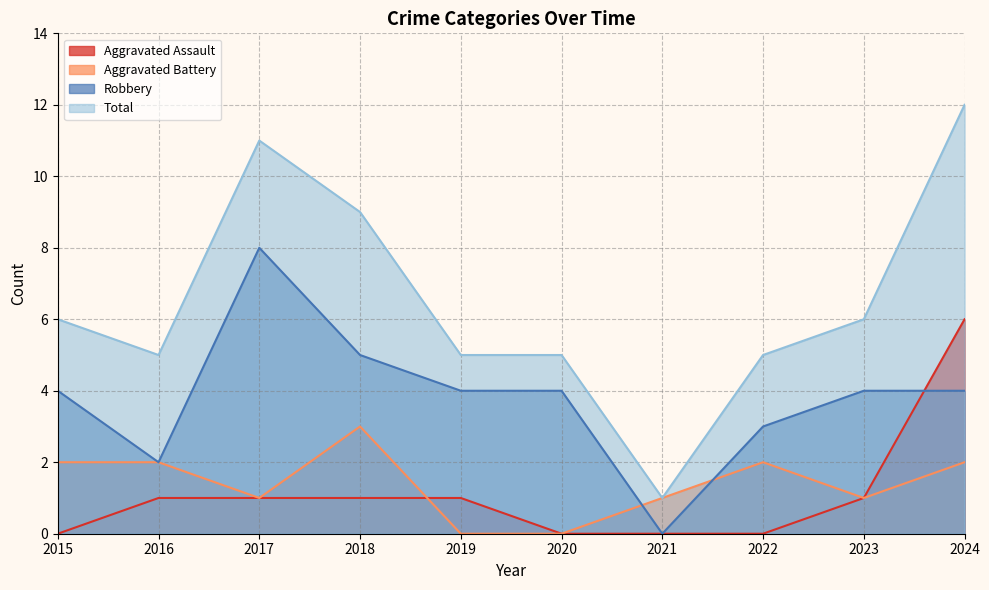

Does the chart display data point markers on the line(s)?

No